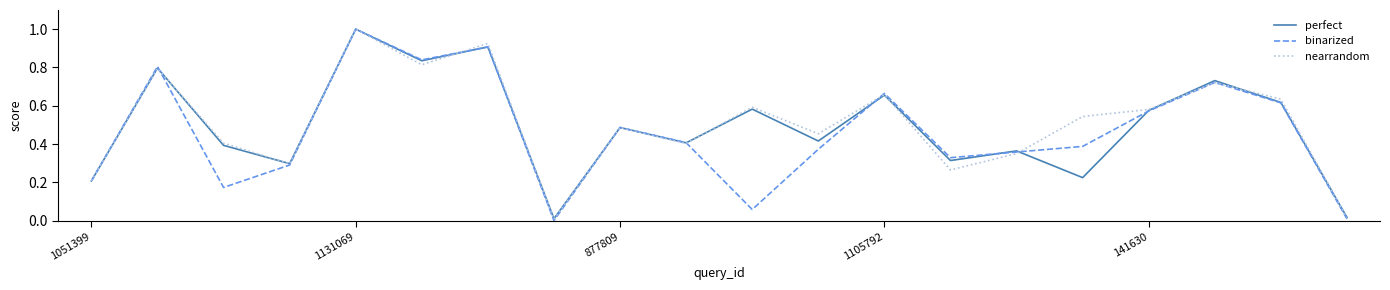

Which series has the widest spread of values?

binarized